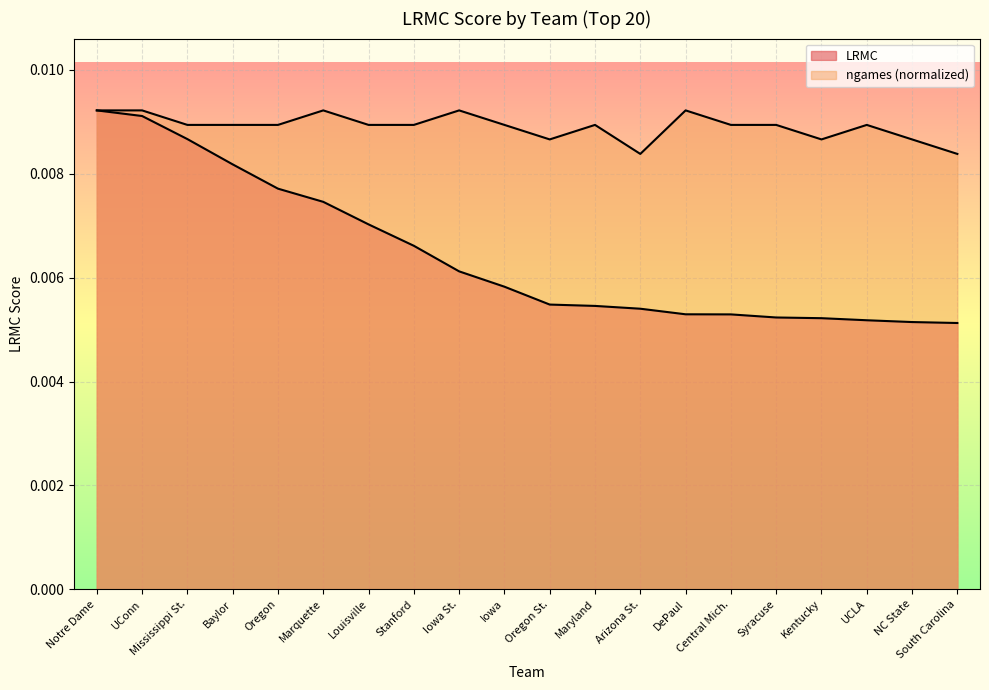

The ngames series shows 0.0 at Arizona St.. True or false?

False